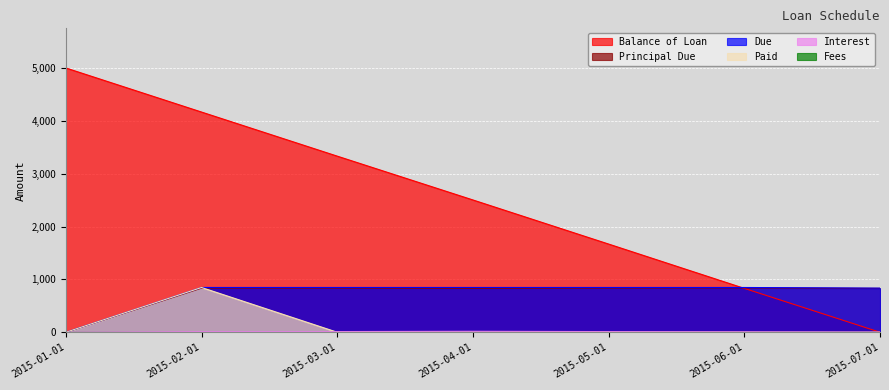

At which label is Balance of Loan closest to 2500?

2015-04-01